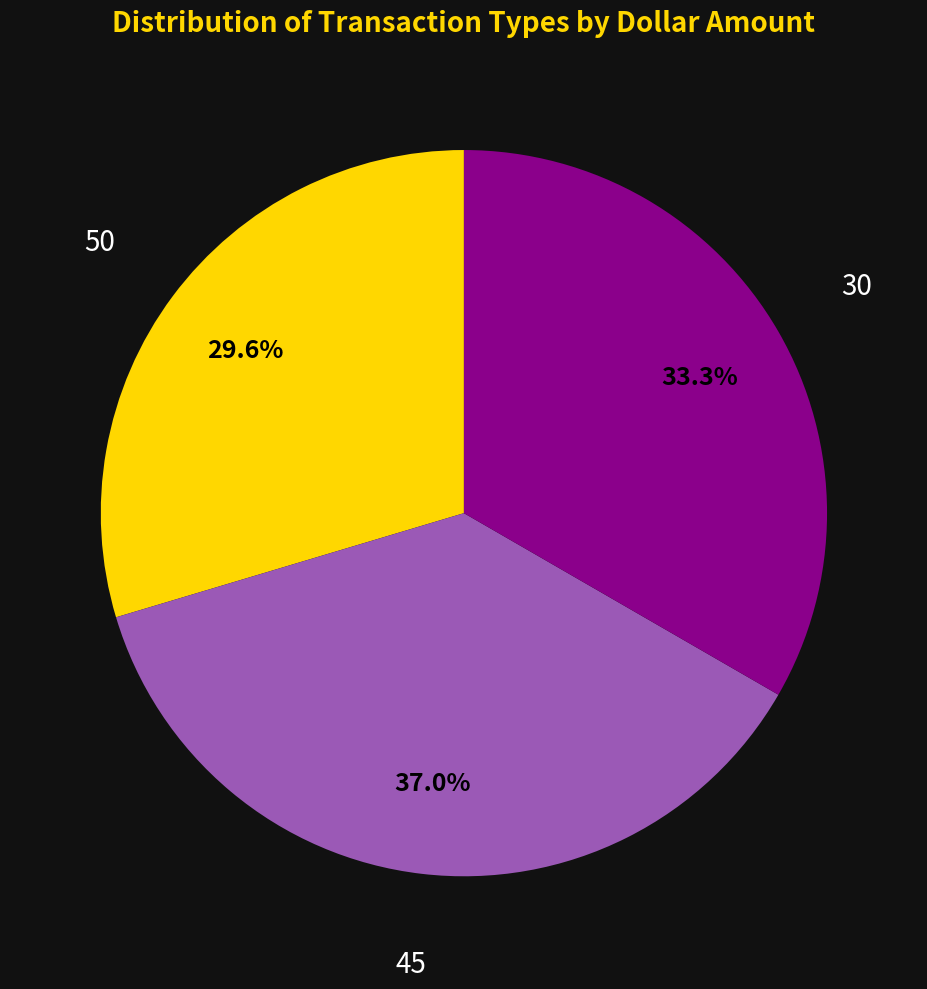

Is there a majority slice in this chart?

No